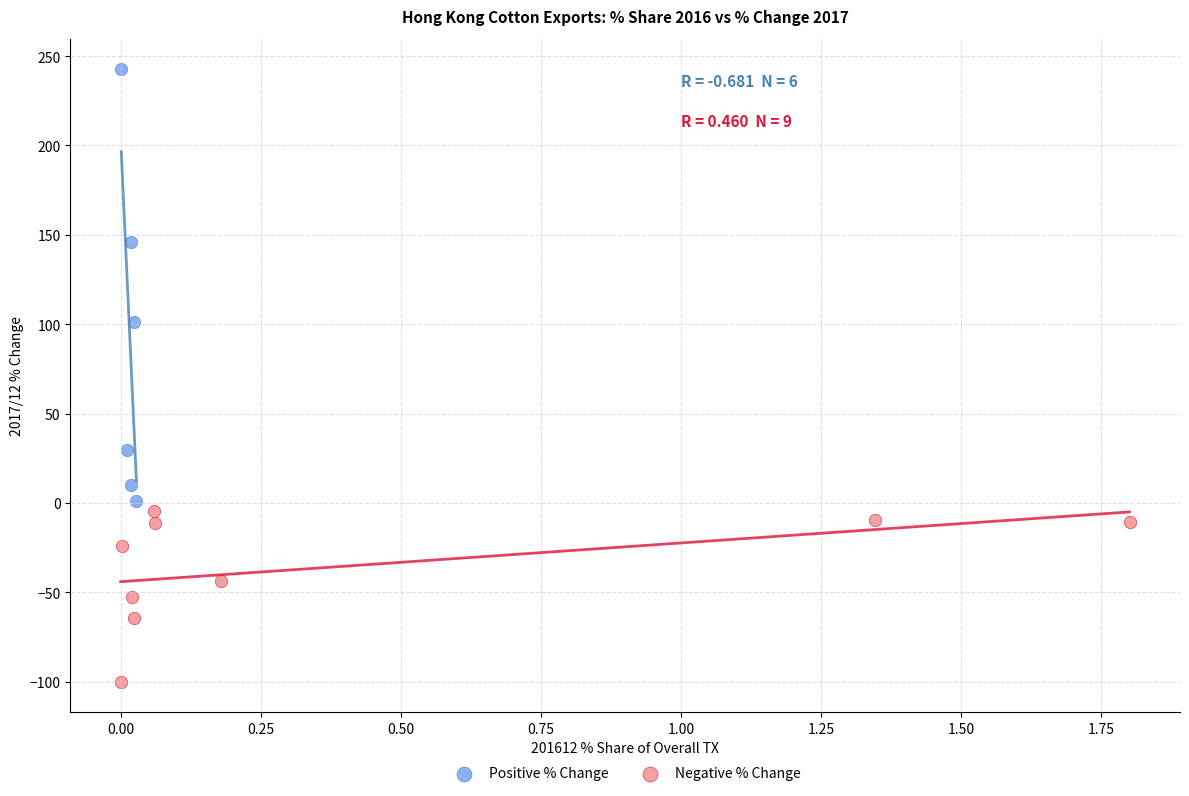

Which series has the widest spread of Y values?

Positive % Change